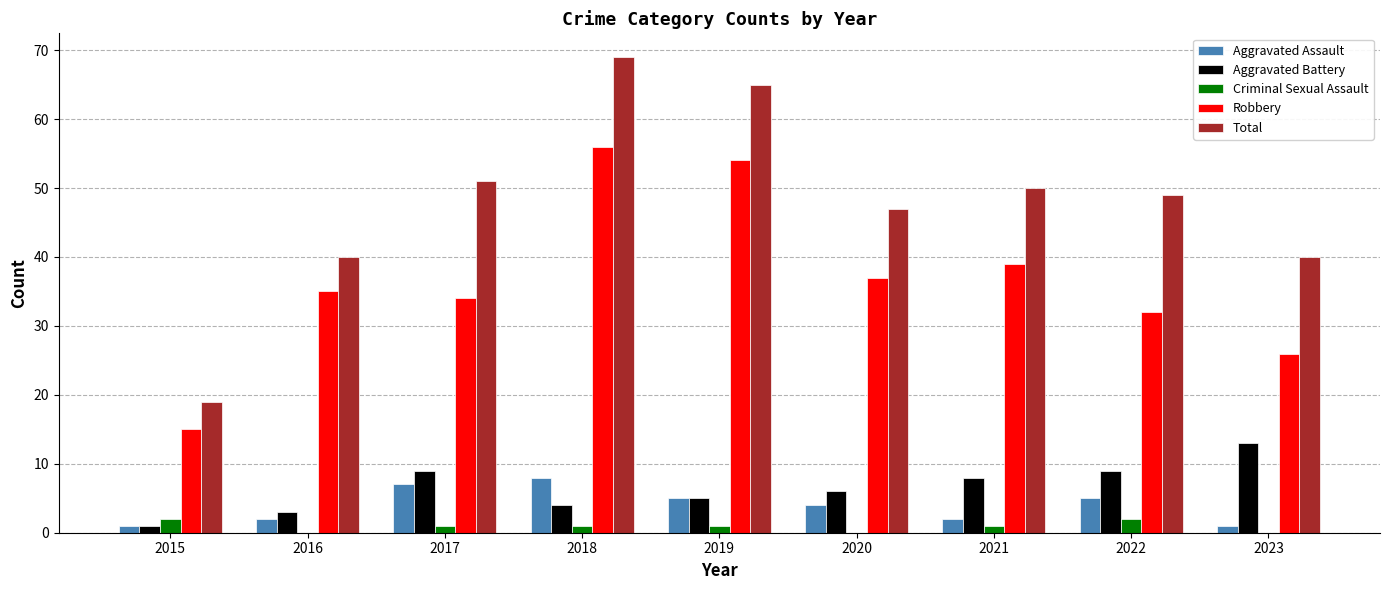

How many series are shown in this chart?

5